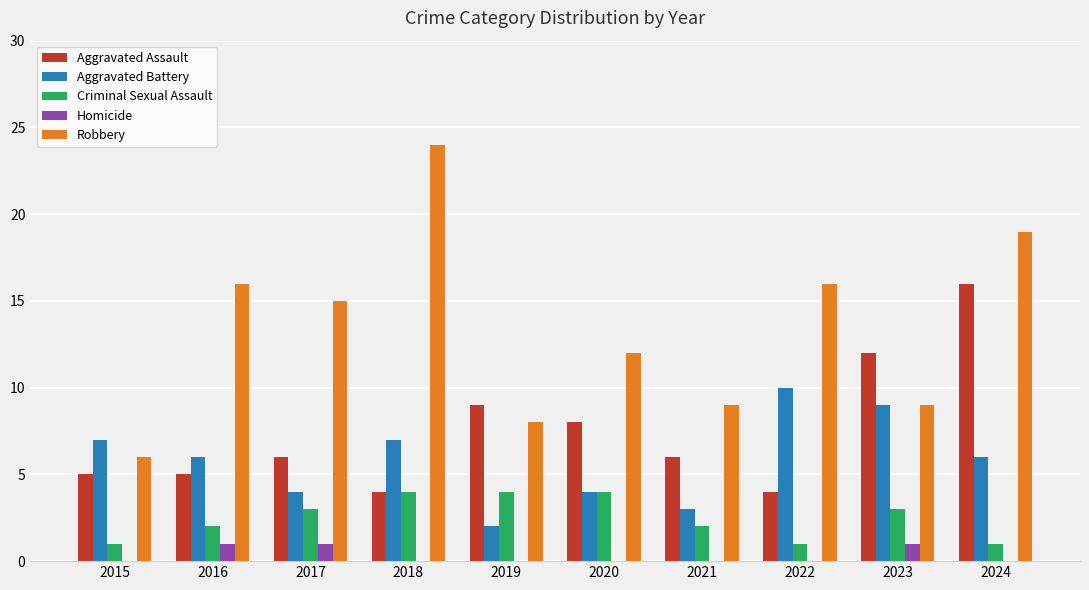

Which series has the widest spread of values?

Robbery